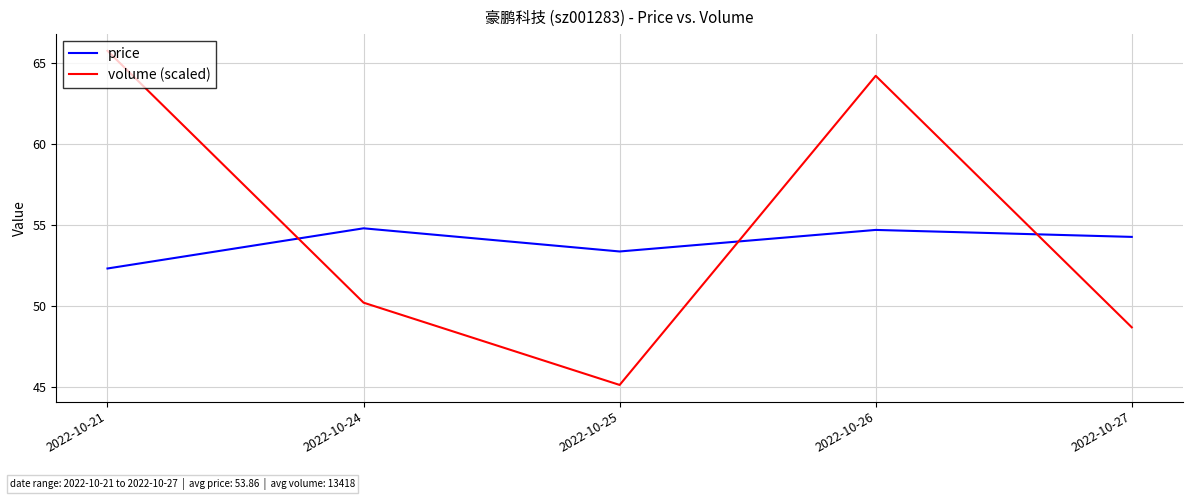

What is the maximum value shown in the chart?

65.7